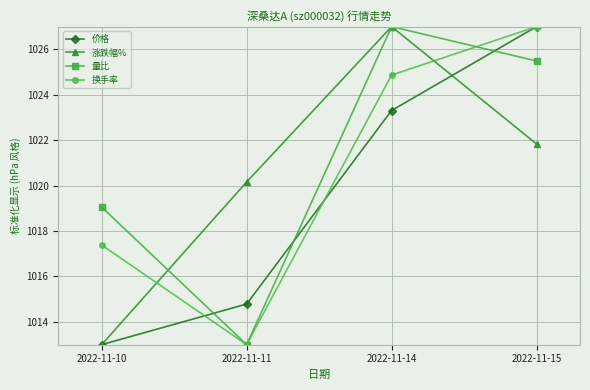

What is the total value across all series at 2022-11-15?

4101.3